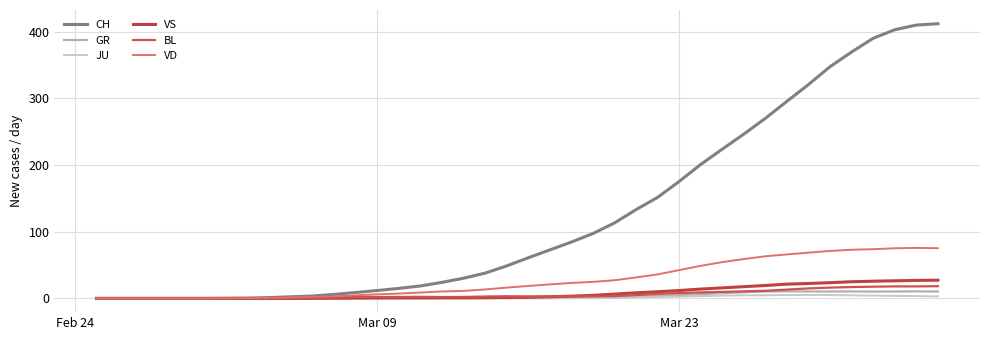

True or false: BL and CH cross at least once.

False